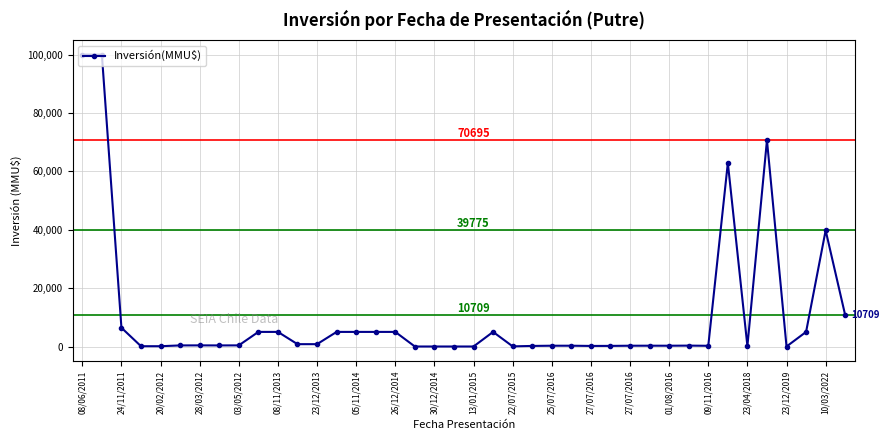

What is the average value?

10912